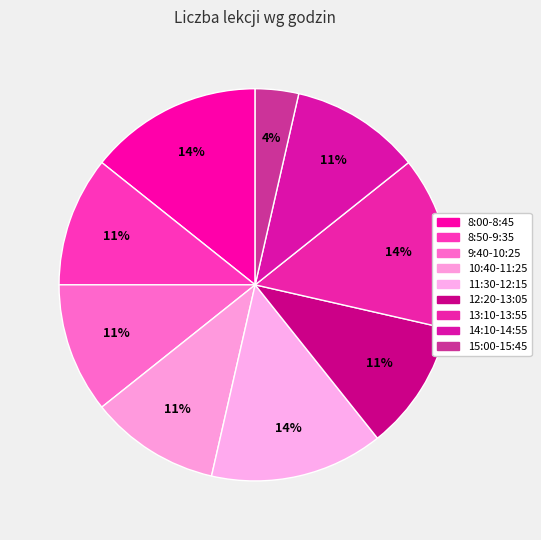

Count the number of slices in the pie.

9